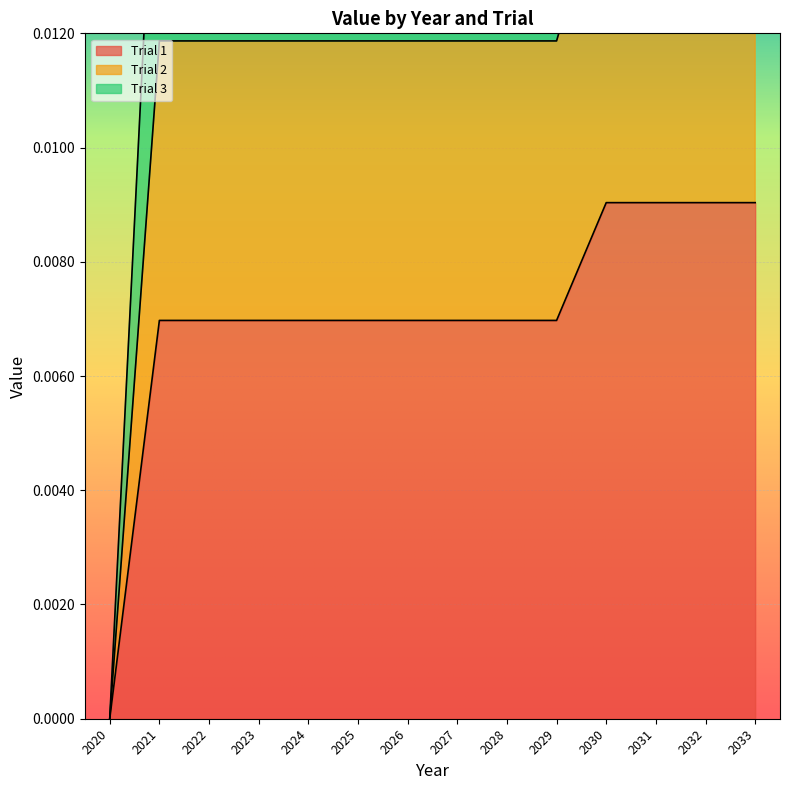

Which series changed the most between 2029 and 2032?

Trial 2